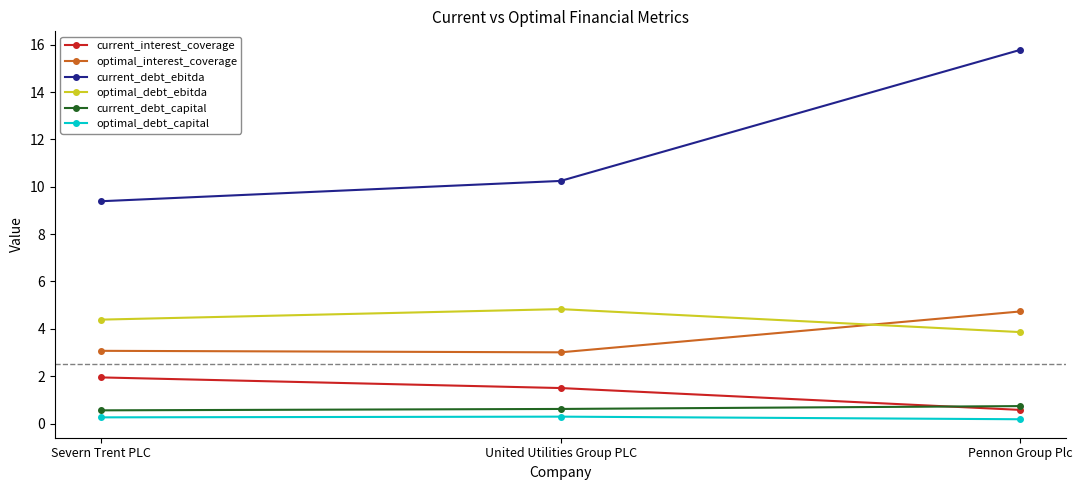

What are all the series names shown in the legend?

current_interest_coverage, optimal_interest_coverage, current_debt_ebitda, optimal_debt_ebitda, current_debt_capital, optimal_debt_capital